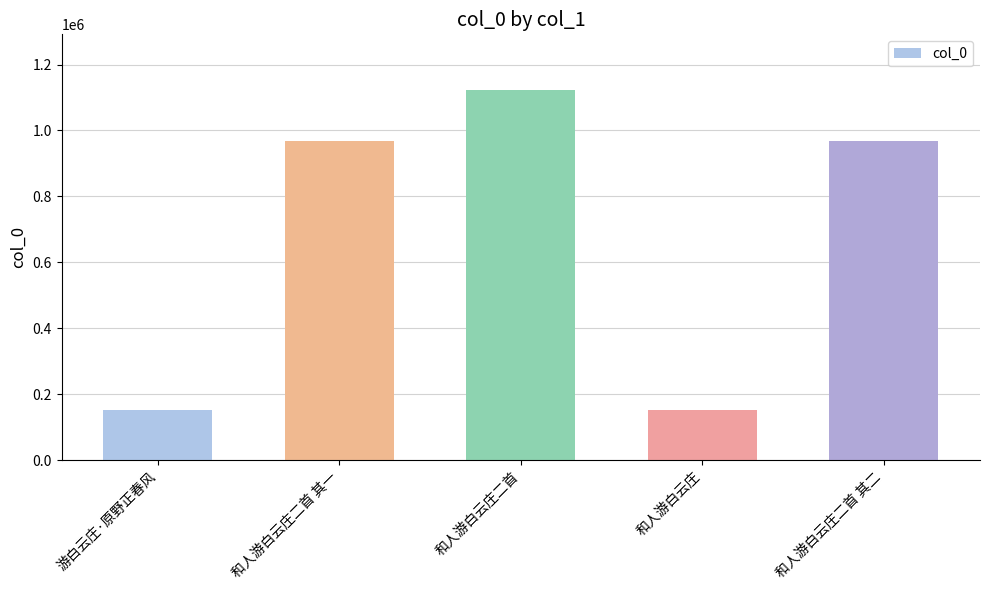

At which category does the chart reach its peak across all series?

和人游白云庄二首